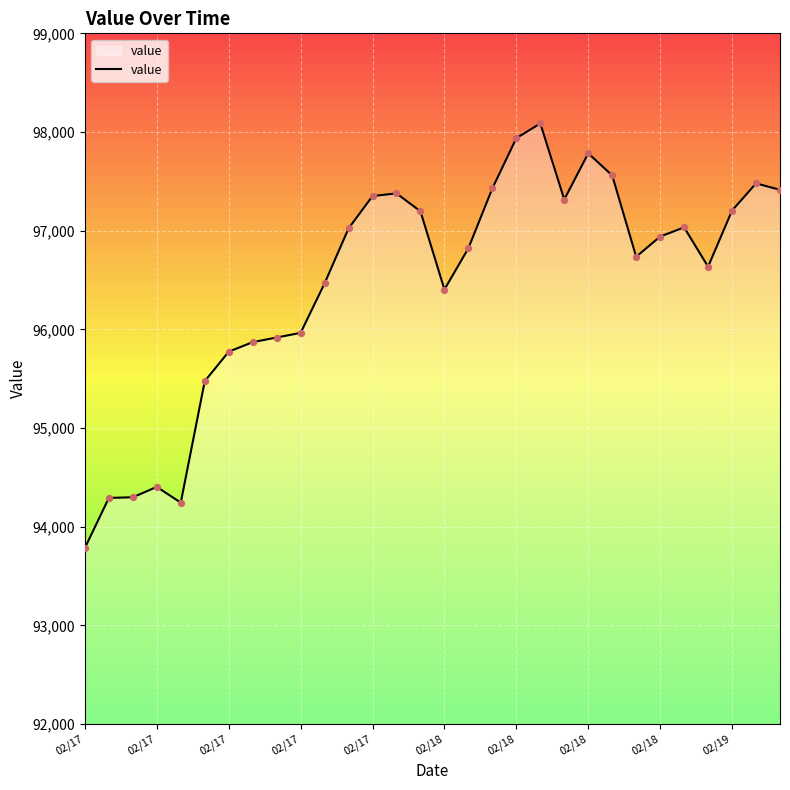

What is the maximum value shown in the chart?

98086.8